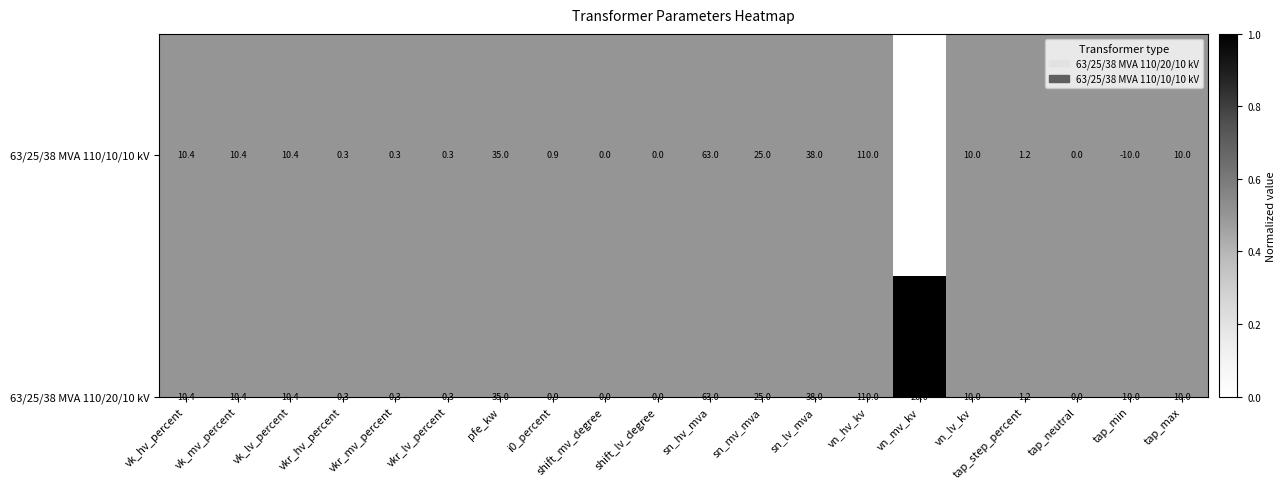

Where is 63/25/38 MVA 110/20/10 kV nearest to the value 50?

sn_lv_mva